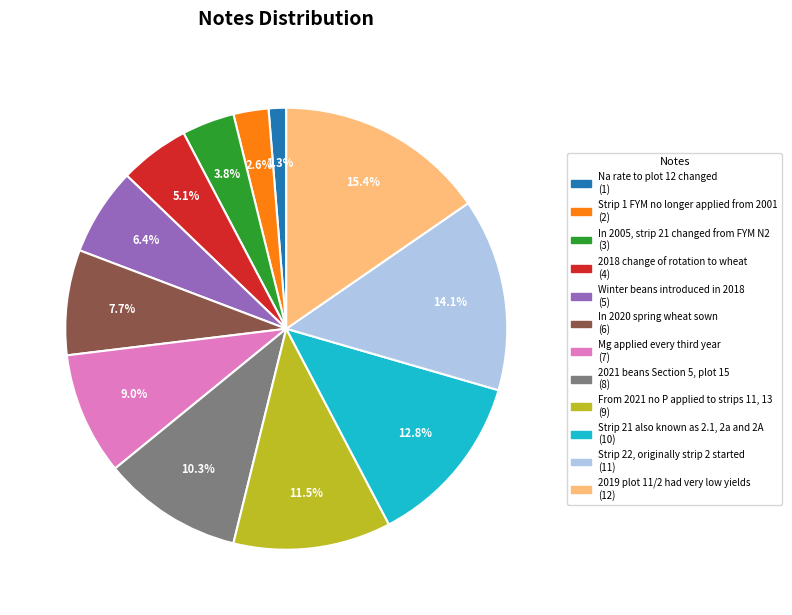

Rank the categories by value from lowest to highest.

Na rate to plot 12 changed, Strip 1 FYM no longer applied from 2001, In 2005, strip 21 changed from FYM N2, 2018 change of rotation to wheat, Winter beans introduced in 2018, In 2020 spring wheat sown, Mg applied every third year, 2021 beans Section 5, plot 15, From 2021 no P applied to strips 11, 13, Strip 21 also known as 2.1, 2a and 2A, Strip 22, originally strip 2 started, 2019 plot 11/2 had very low yields